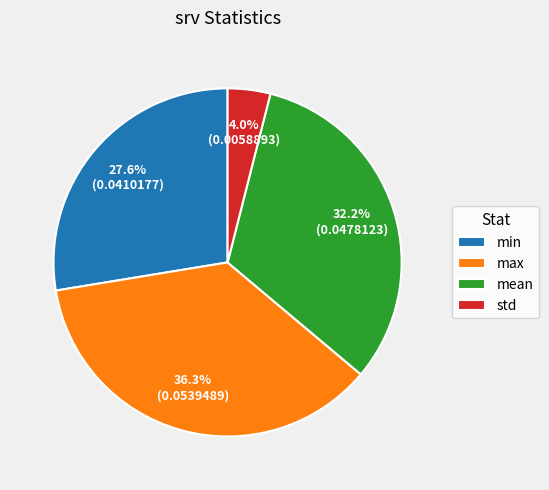

True or false: std accounts for 13% of the total.

False